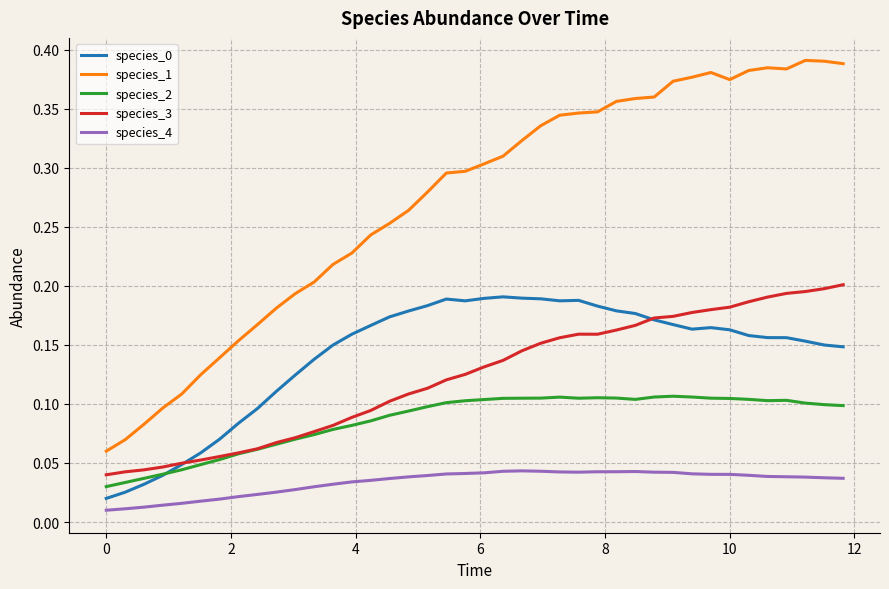

Which series has the widest spread of values?

species_1